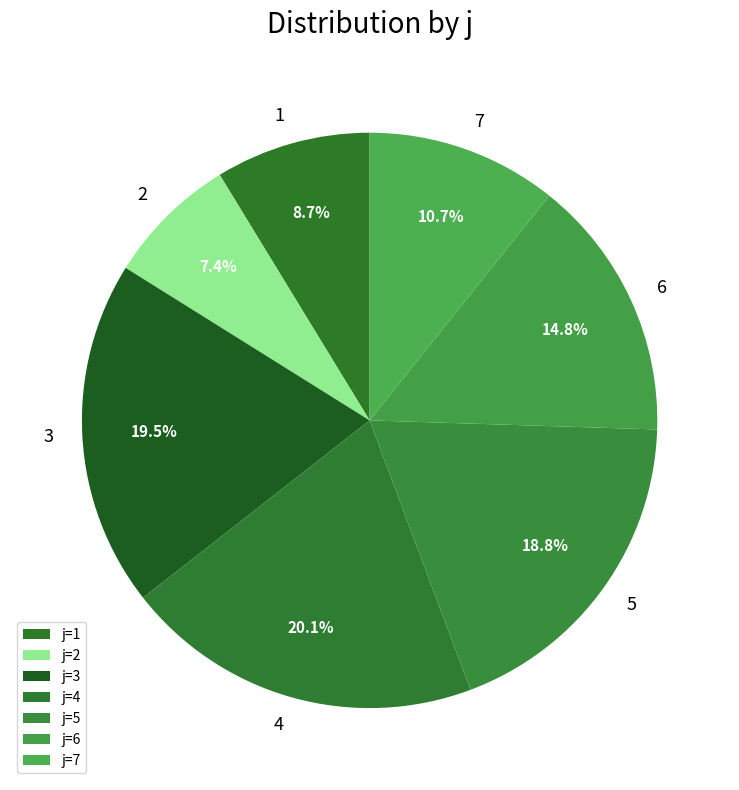

Does 1 account for over 50% of the chart?

No